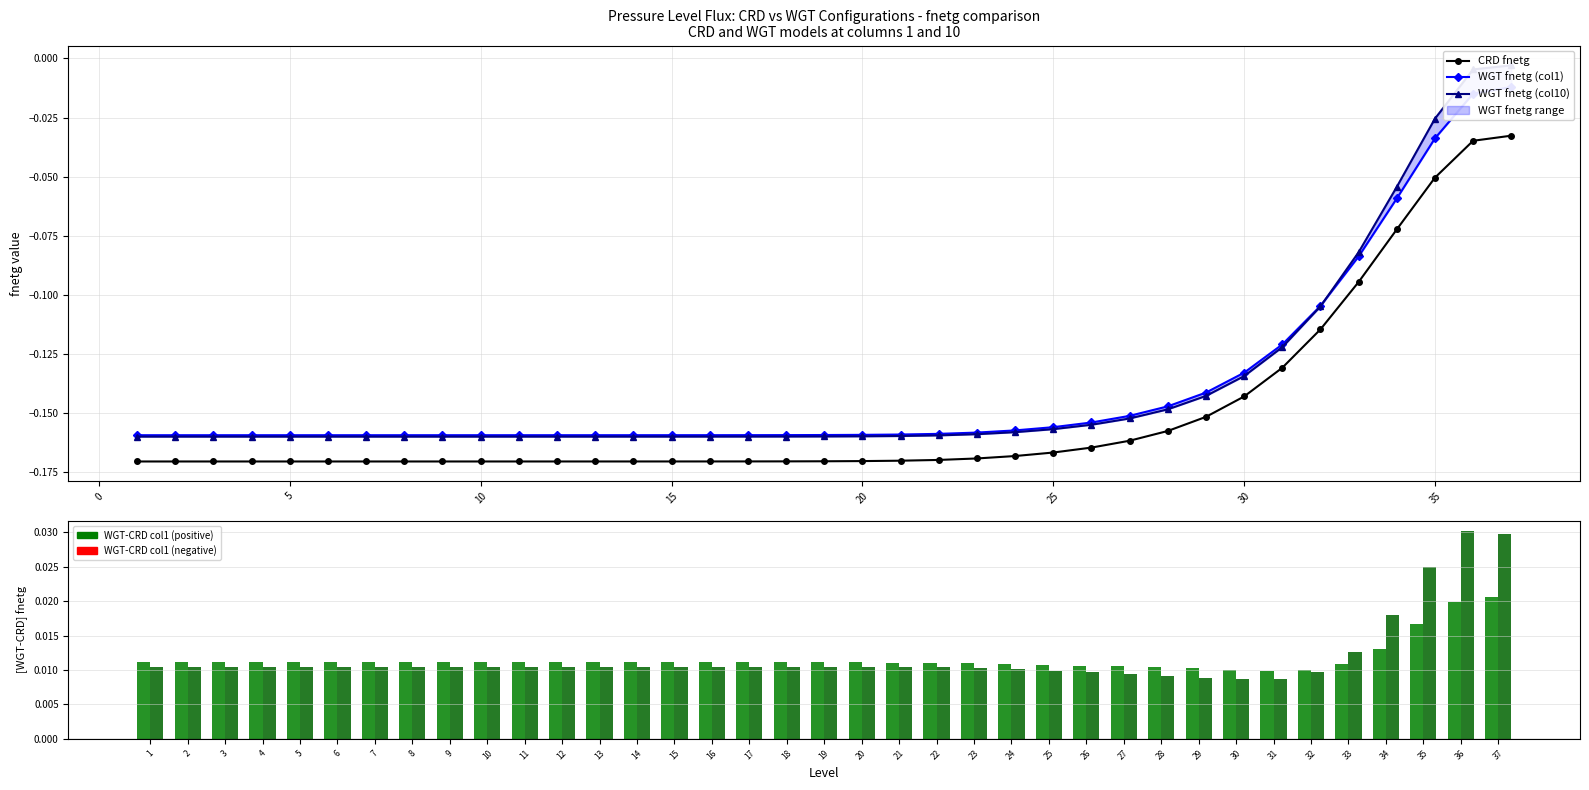

The value of WGT-CRD fnetg (col10) at 9 is 0.0. True or false?

False